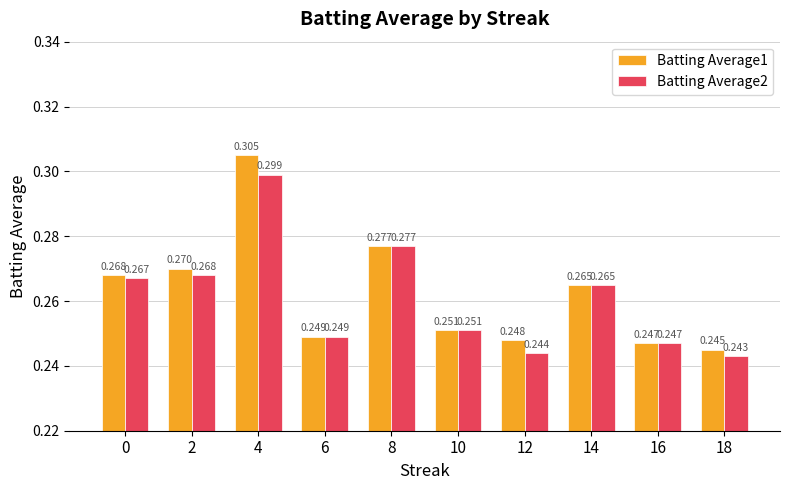

At how many categories does at least one series exceed 0?

10